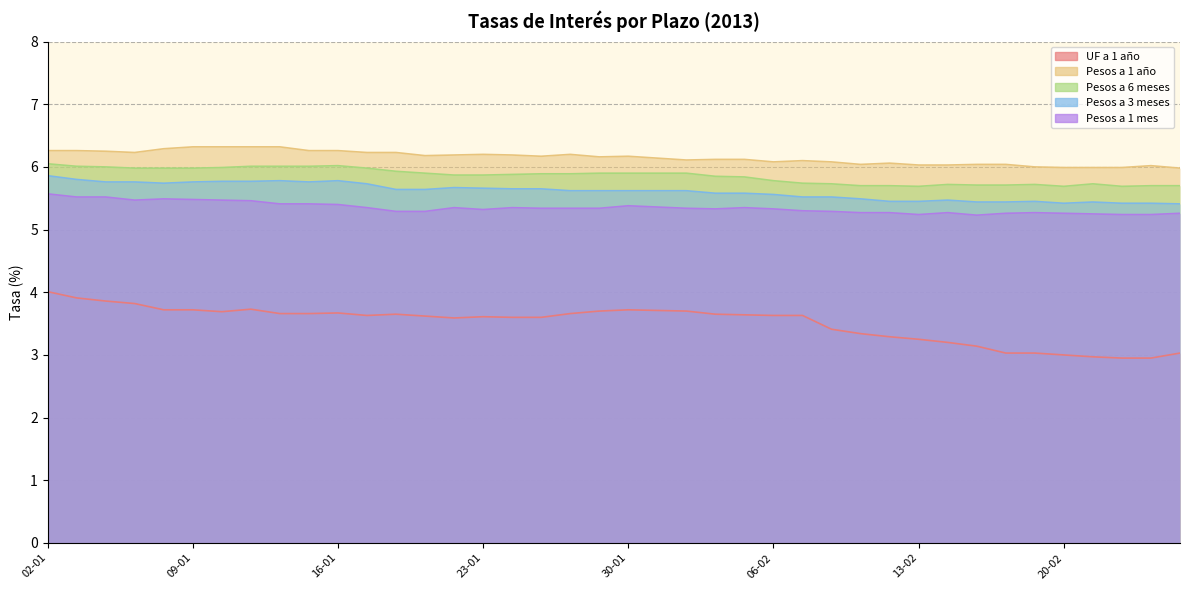

How many interior local peaks does the Pesos a 3 meses series have?

6